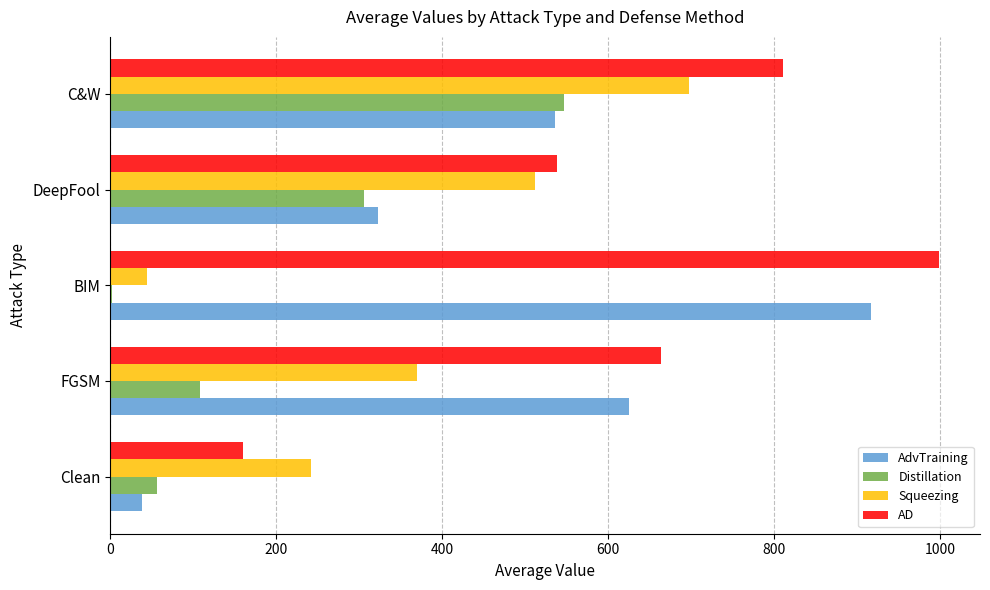

Which category has the highest value across all series?

BIM